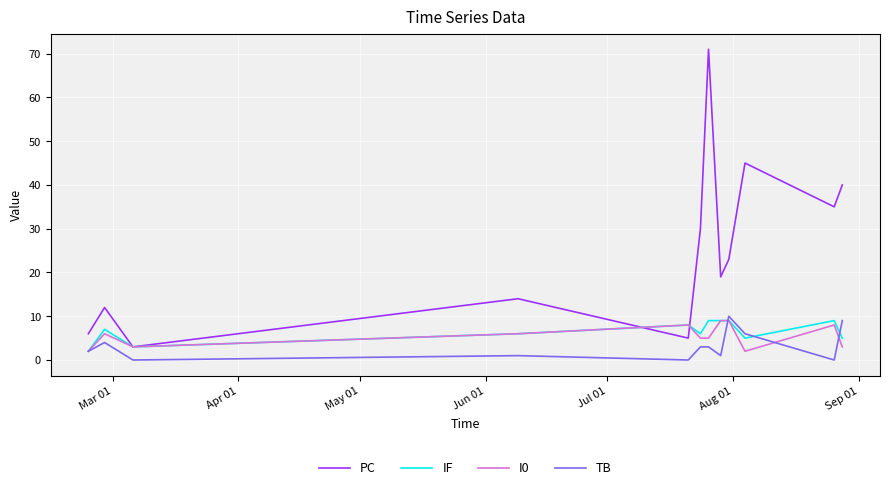

Which series has the largest total across all categories?

PC